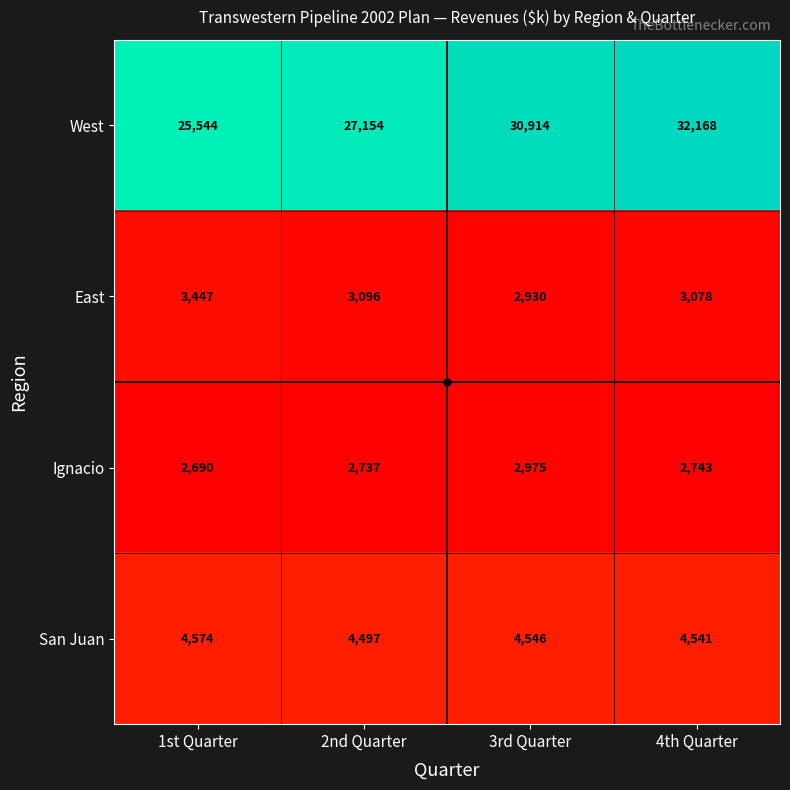

What is the spread (max minus min) of values at 1st Quarter?

22854